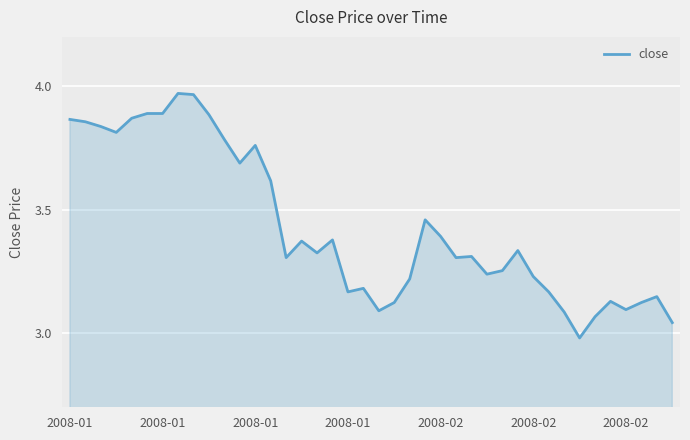

What is the sum of all values?

137.2